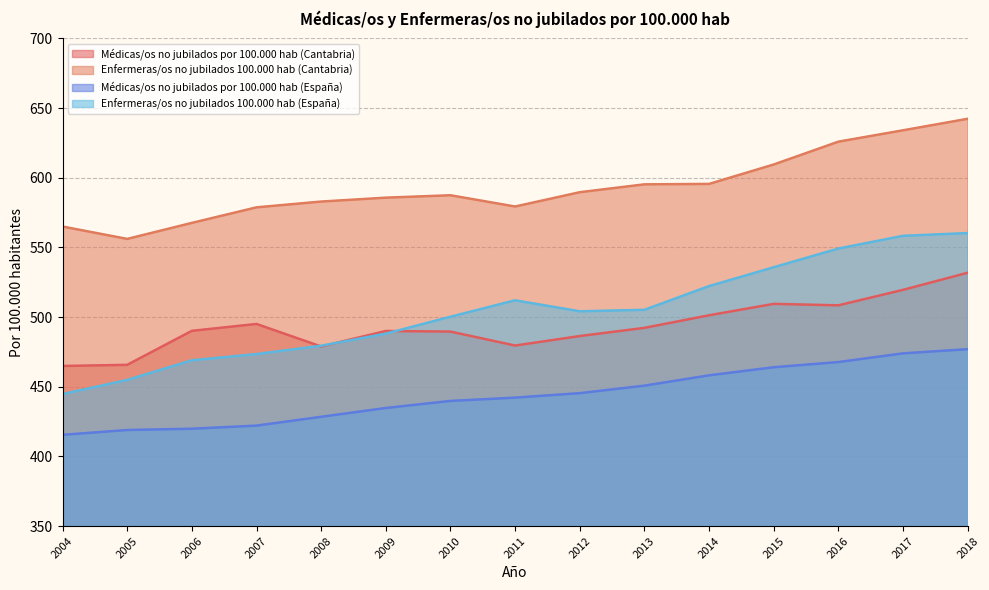

Is it true that Enfermeras/os no jubilados 100.000 hab (España) equals 504.2 at 2012?

True